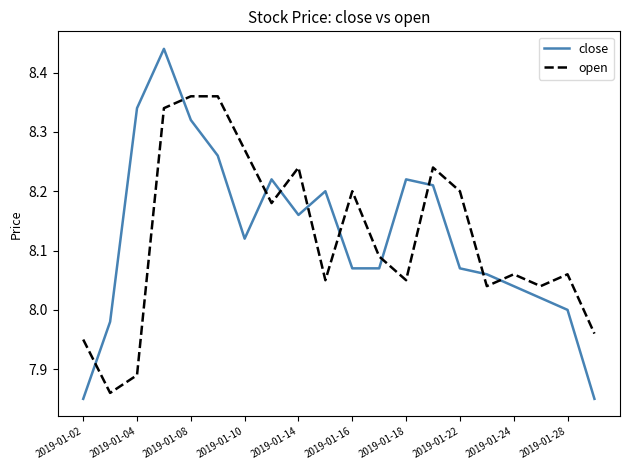

Rank the series by their maximum value, from highest to lowest.

close, open